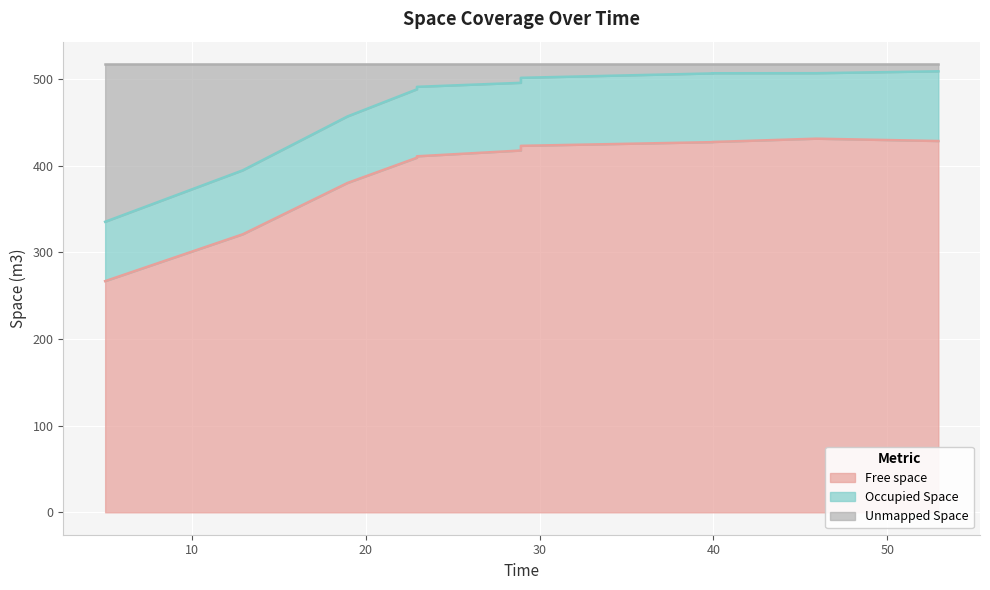

Which series changed the most between 10 and 20?

Unmapped Space